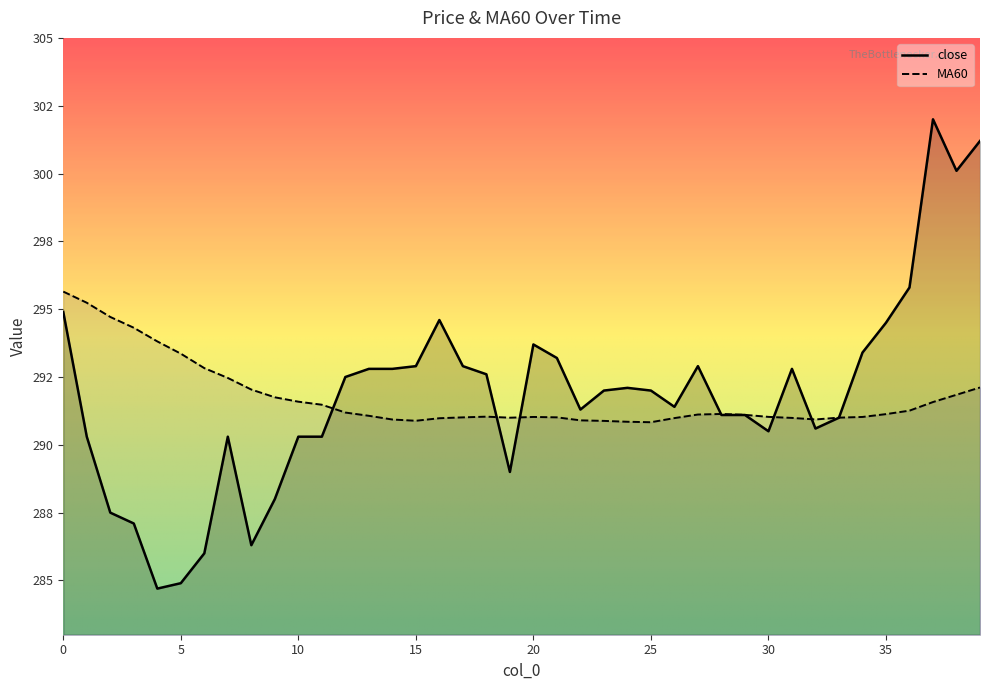

What are all the series names shown in the legend?

close, MA60